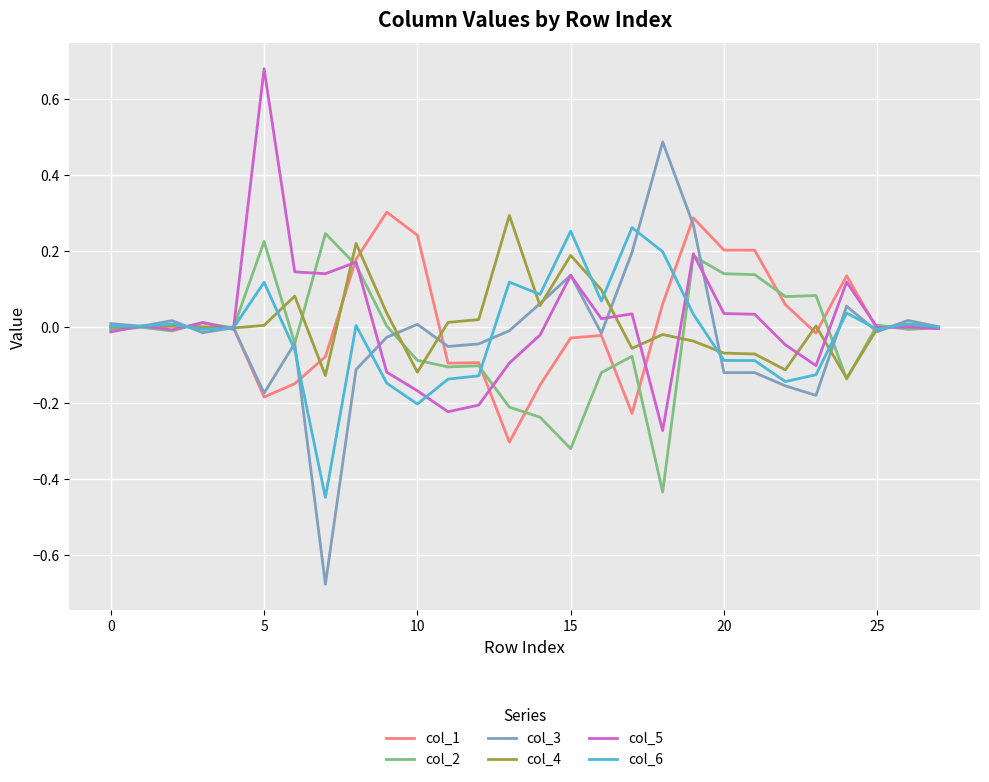

Which series has the largest range (max minus min)?

col_3